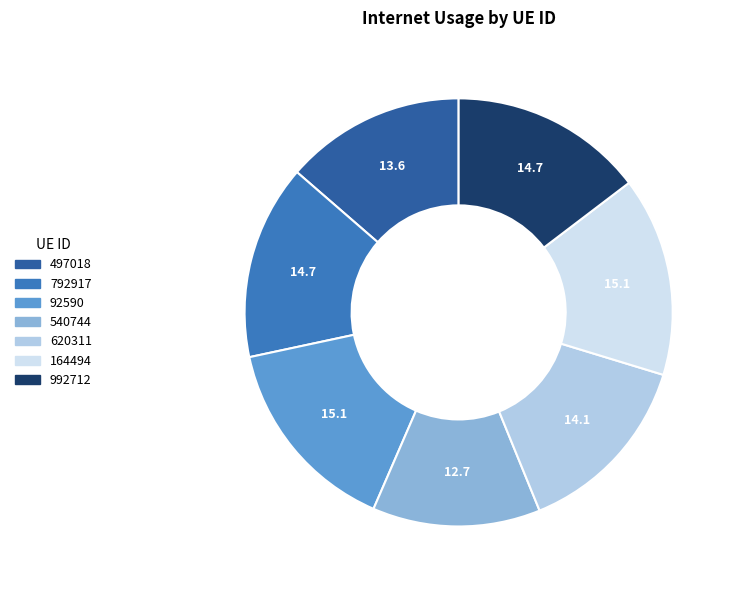

Approximately how many times larger is the value at 497018 compared to 992712?

0.9